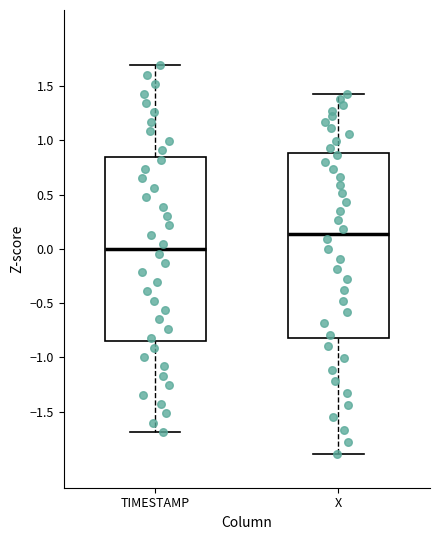

Reading left to right, transcribe this box plot: for each box, give where its median line is, the range the box spans, and where its two whiskers end, as read against the y-axis. The values are not printed on the chart, so give them approximately, as read against the axis.

TIMESTAMP: median 0.00, box -0.85 to 0.85, whiskers -1.70 to 1.70
X: median 0.15, box -0.80 to 0.90, whiskers -1.90 to 1.40